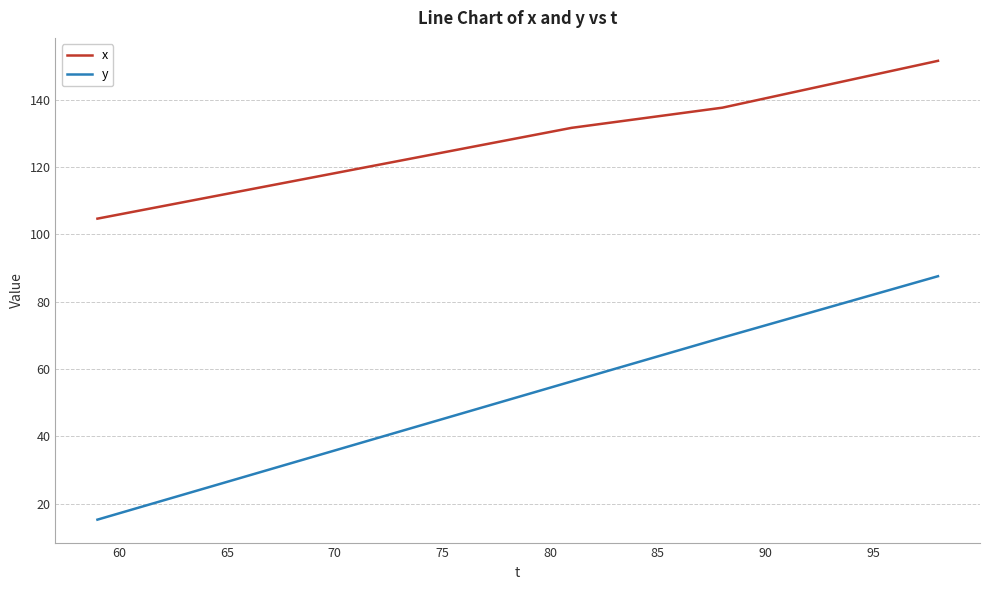

Rank the series by their maximum value, from lowest to highest.

y, x